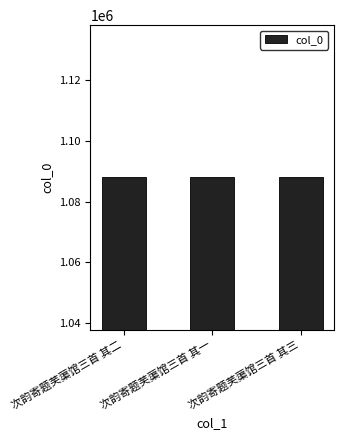

What is the average value?

1087909